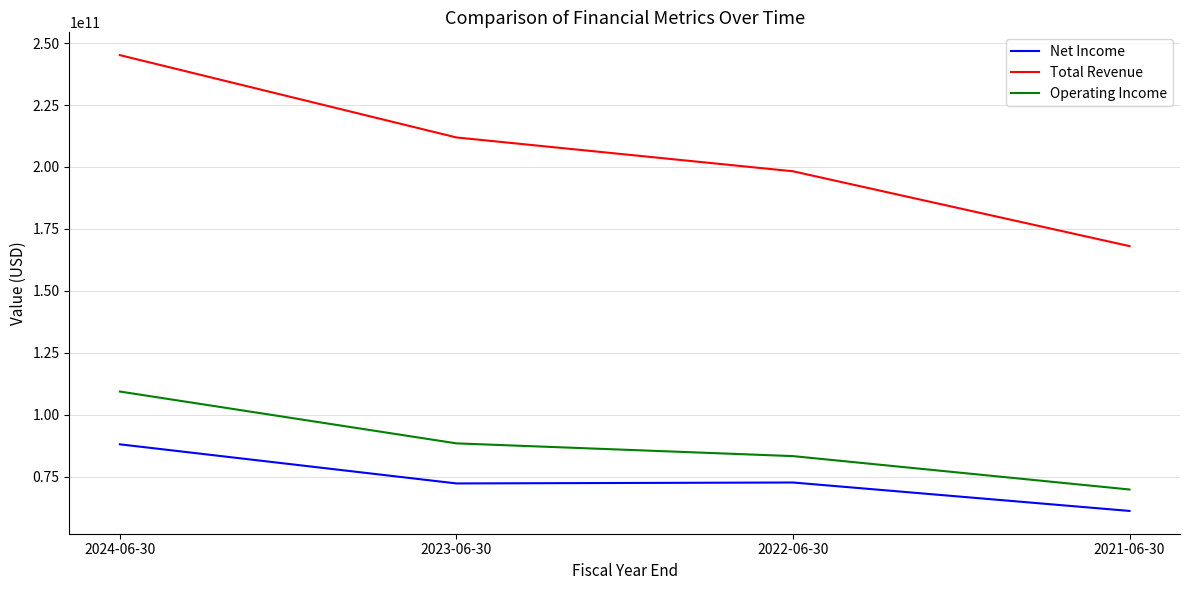

Where is Total Revenue nearest to the value 206605000000?

2023-06-30